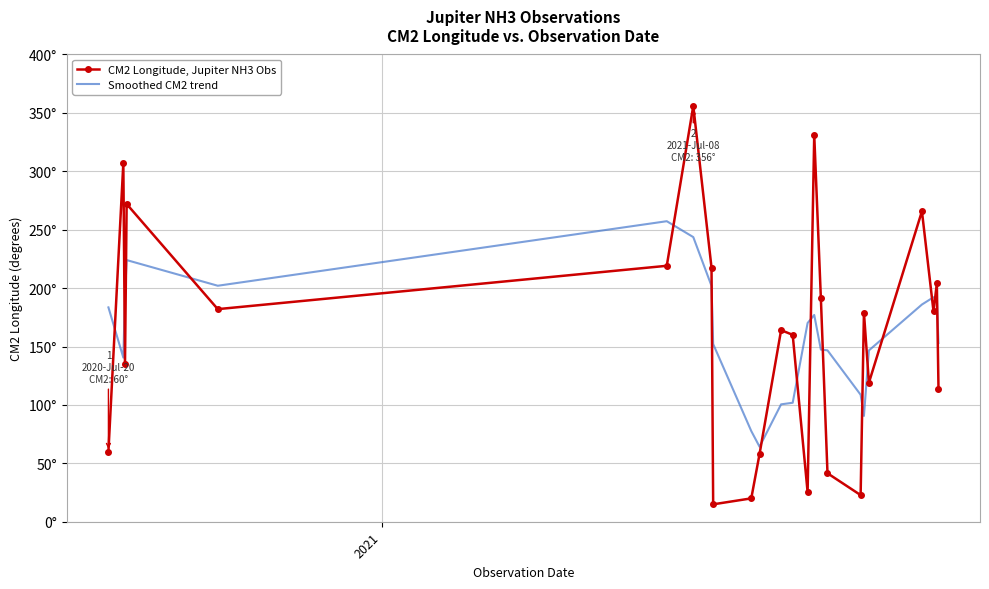

What are all the series names shown in the legend?

CM2 Longitude, Jupiter NH3 Obs, Smoothed CM2 trend